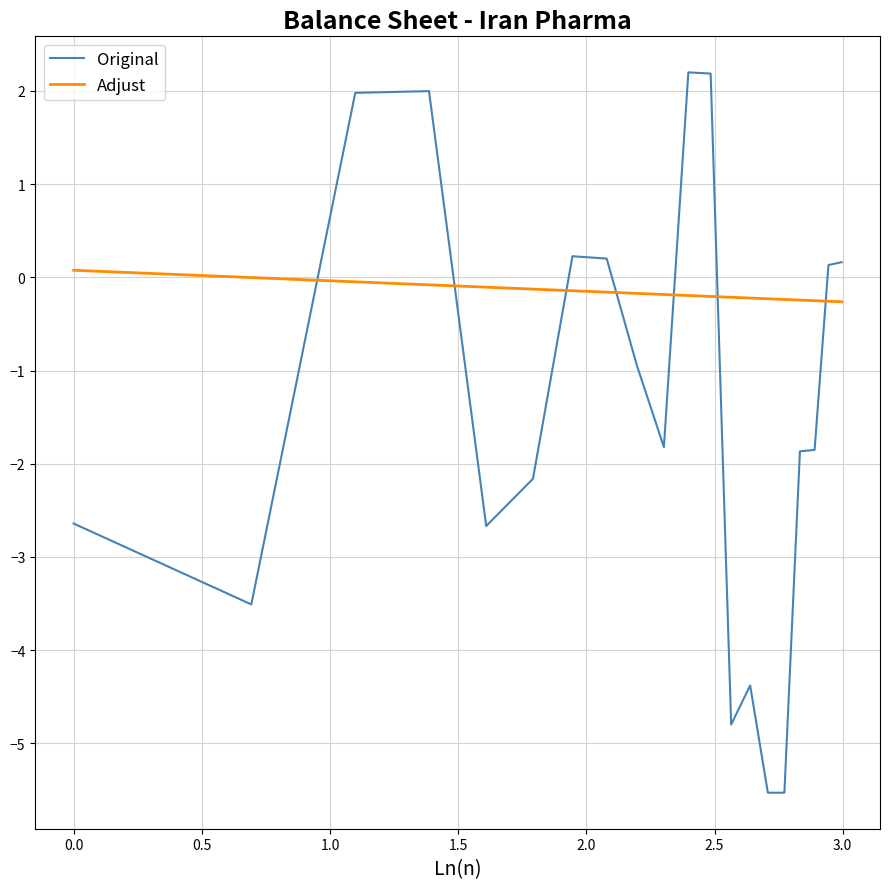

How many times do Original and Adjust cross each other?

7